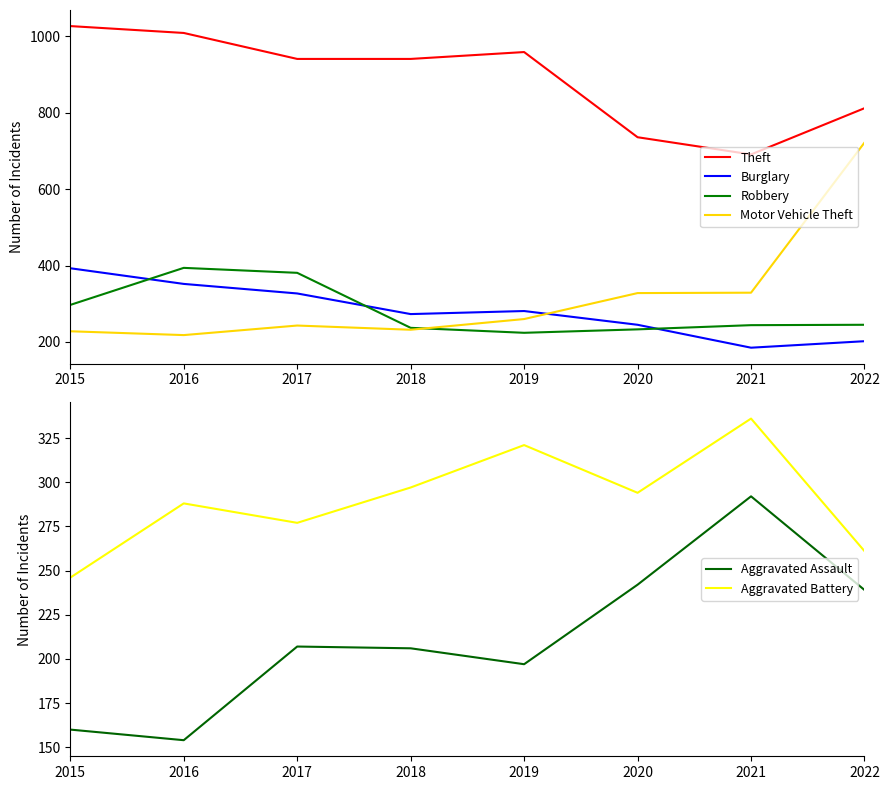

In Motor Vehicle Theft, how many points are higher than both neighbors (excluding endpoints)?

1